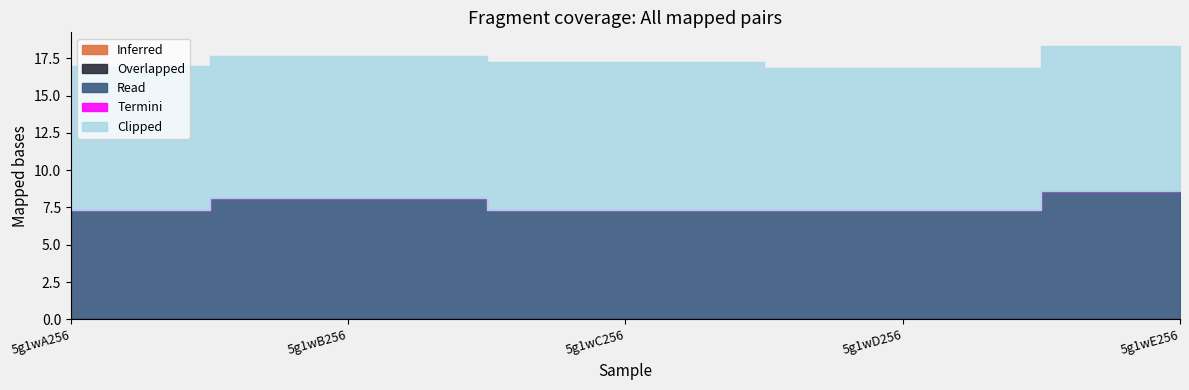

What are all the series names shown in the legend?

Inferred, Overlapped, Read, Termini, Clipped